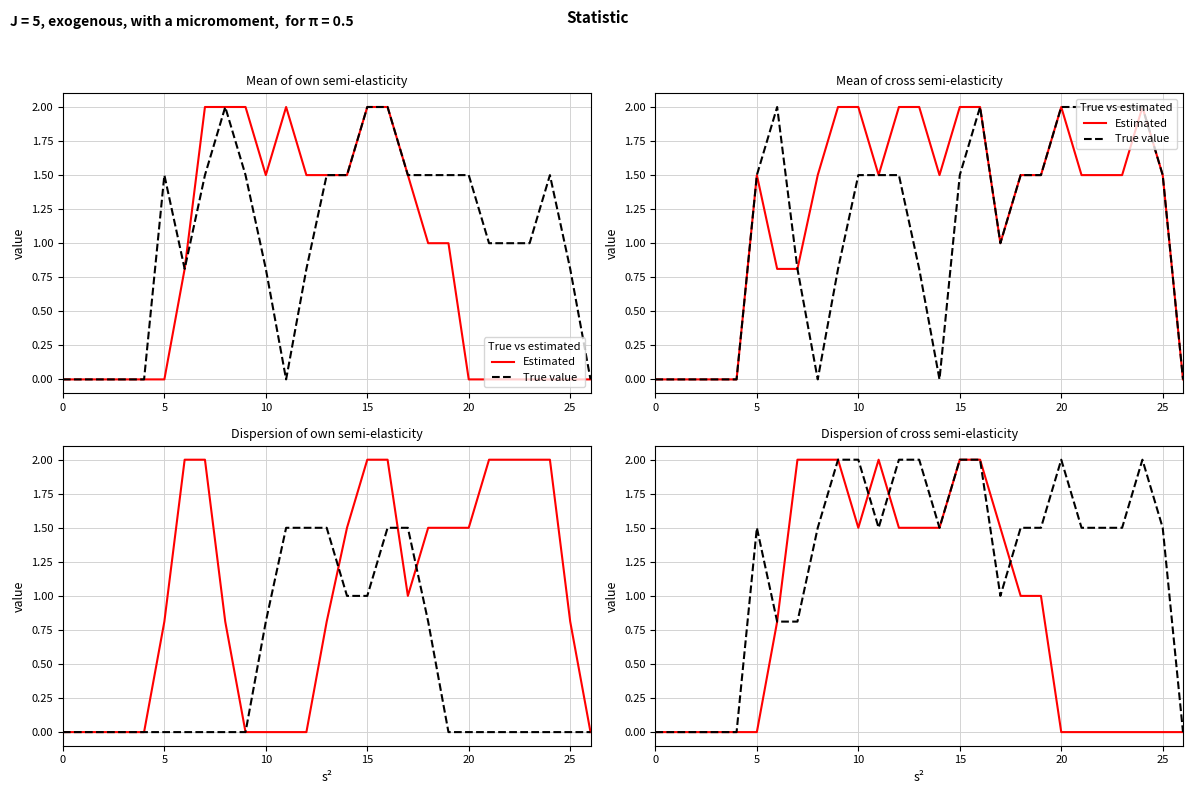

True or false: Estimated has a value of 0.7 at 21.

False